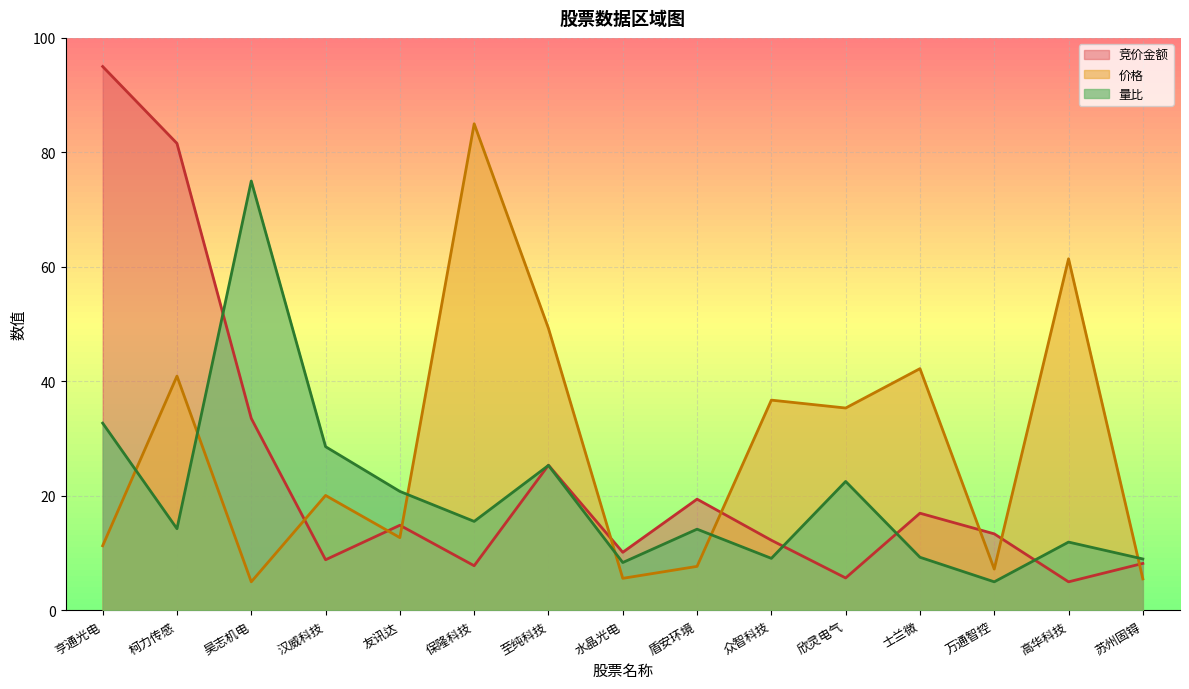

At which label is 量比 closest to 40?

亨通光电